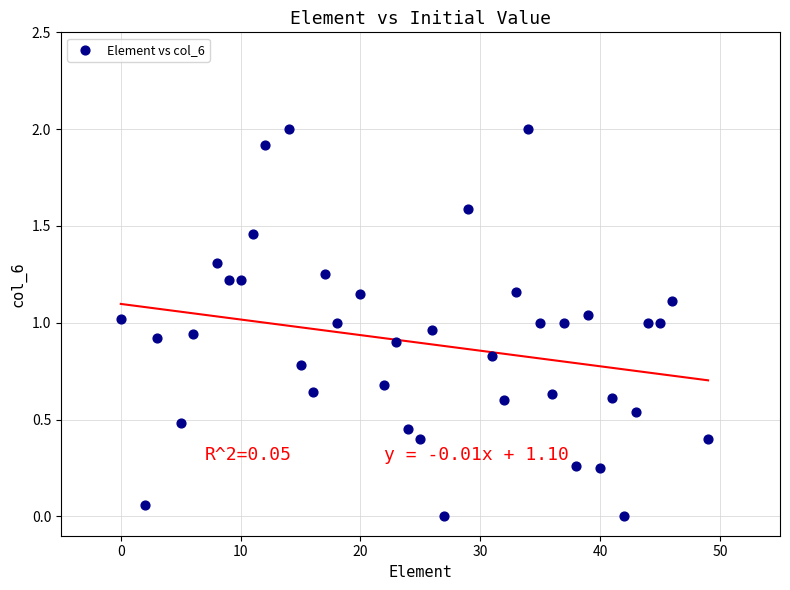

What is the range of X values (max minus min)?

49.0